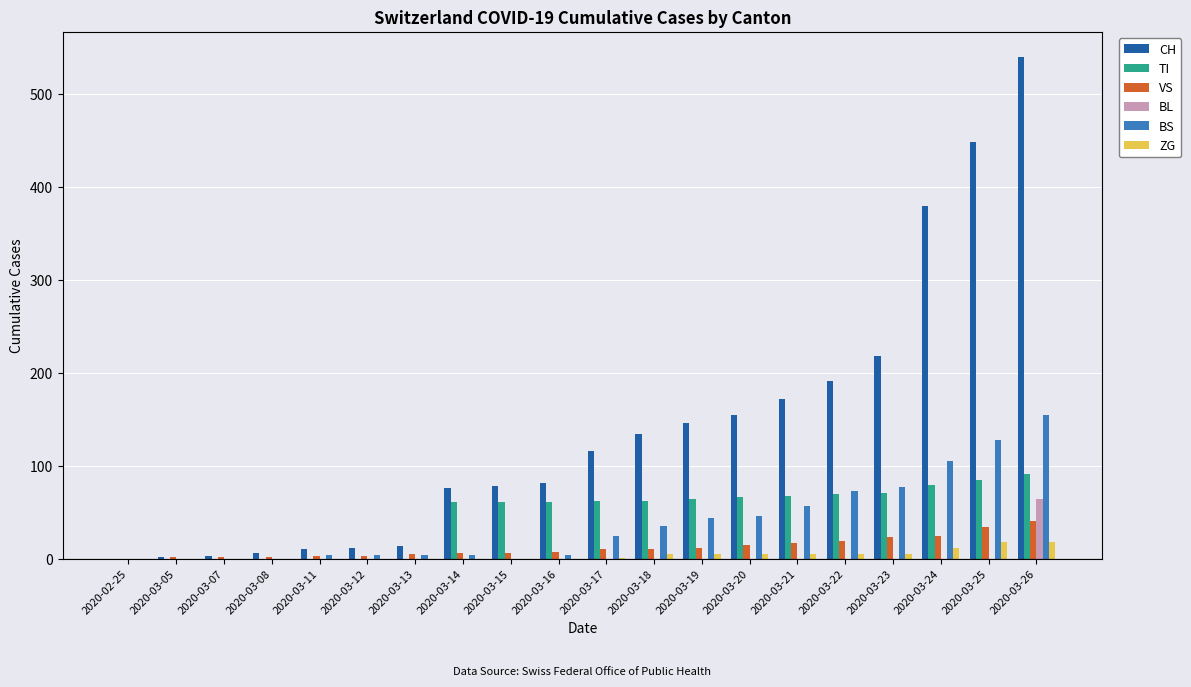

Does the chart contain stacked bars?

No